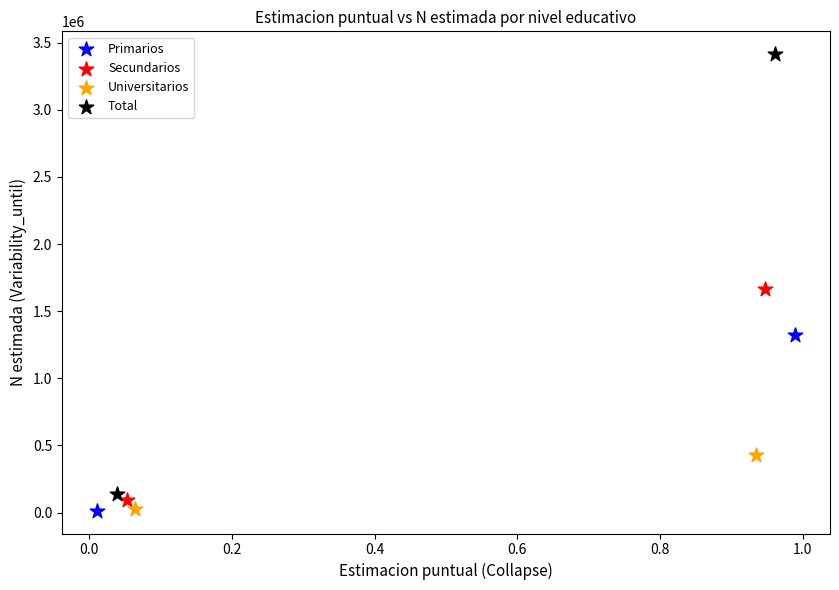

Which series contains the highest Y value?

Total